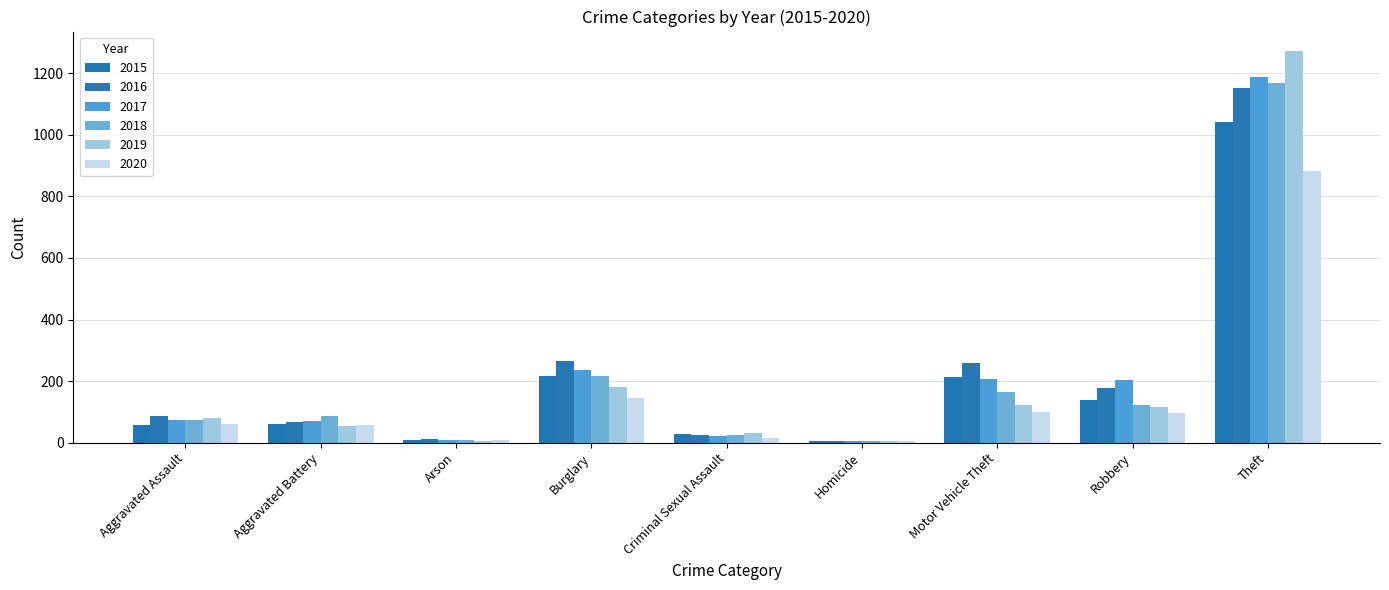

What is the average value of the 2018 series?

207